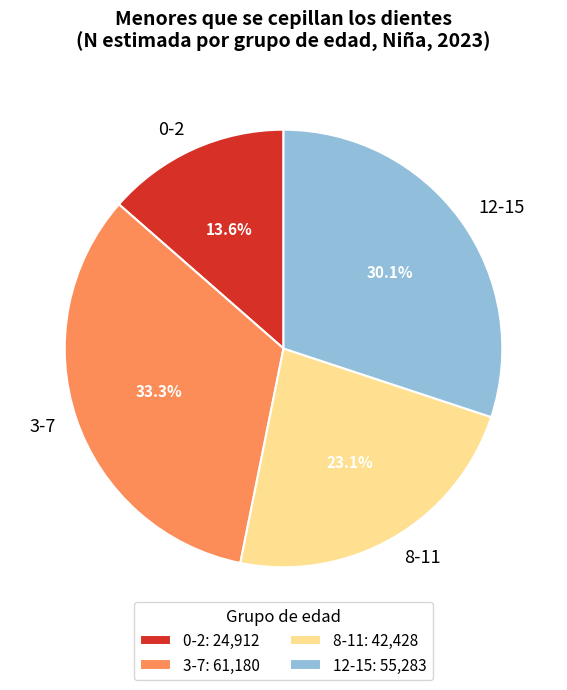

Does 12-15 represent more than half of the total?

No